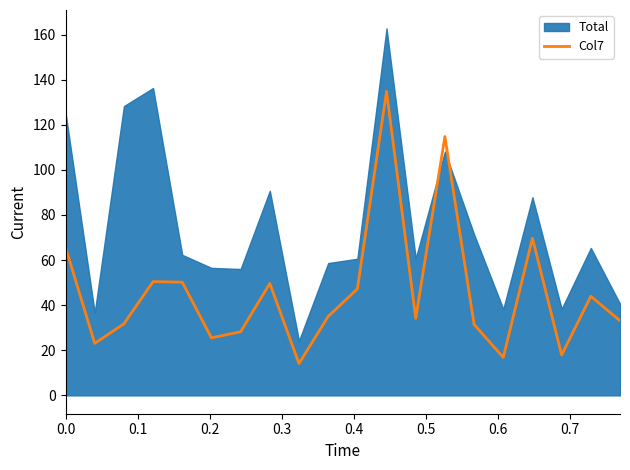

Does the chart have visible grid lines?

No